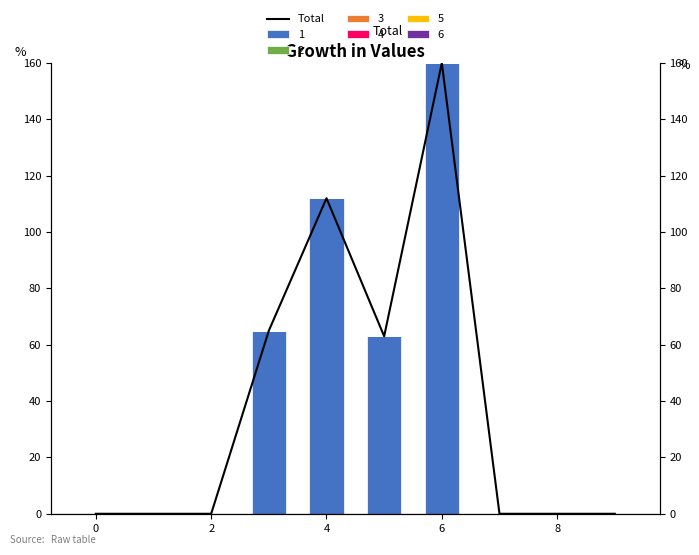

Between 7 and 8, which is larger?

7